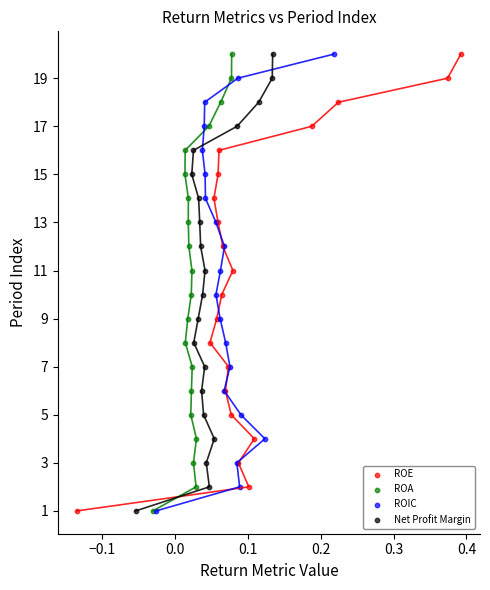

What are all the series names shown in the legend?

ROE, ROA, ROIC, Net Profit Margin